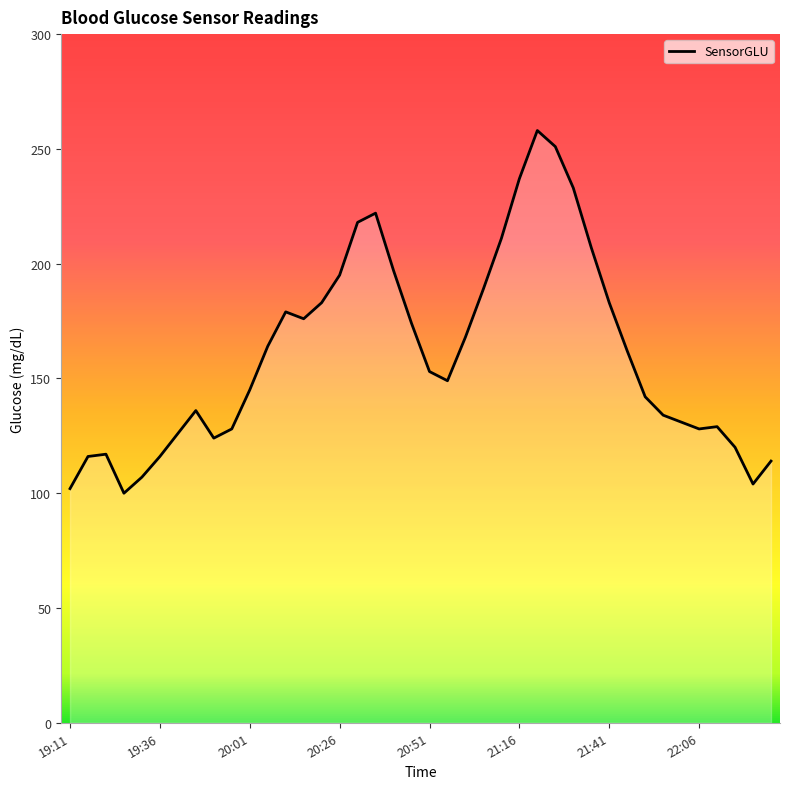

What is the minimum value shown in the chart?

100